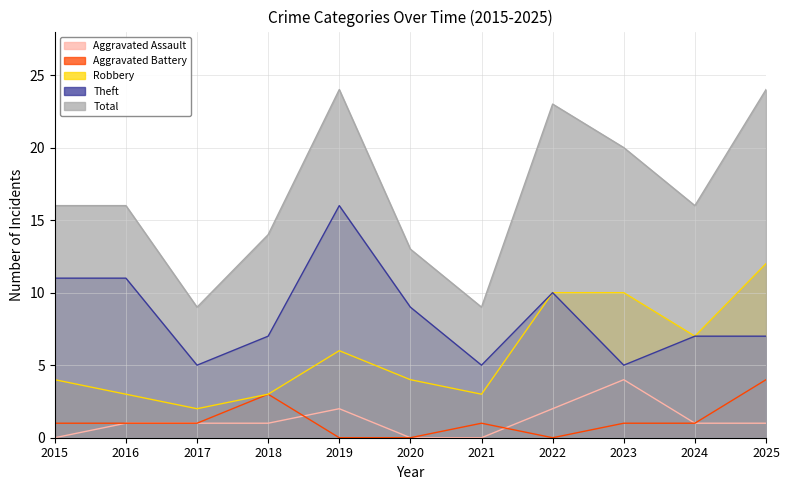

Reading right to left, extract all data points from this chart.

Aggravated Assault: 1	1	4	2	0	0	2	1	1	1	0
Aggravated Battery: 4	1	1	0	1	0	0	3	1	1	1
Robbery: 12	7	10	10	3	4	6	3	2	3	4
Theft: 7	7	5	10	5	9	16	7	5	11	11
Total: 24	16	20	23	9	13	24	14	9	16	16